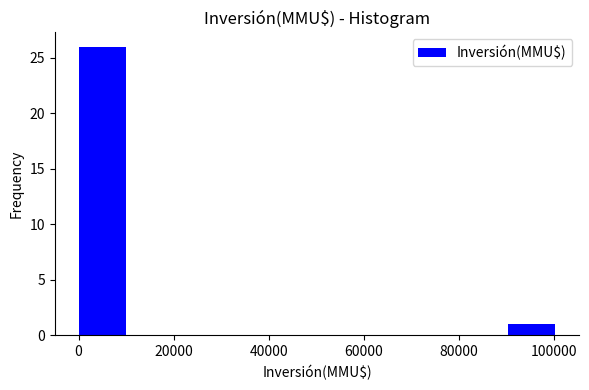

Reading left to right, list every bar in this chart as the range it spans on the x-axis followed by its height. Neither the bar edges nor the heights are printed on the chart, so give them approximately, as read against the axes.

0 to 10000: 26
10000 to 20000: 0
20000 to 30000: 0
30000 to 40000: 0
40000 to 50000: 0
50000 to 60000: 0
60000 to 70000: 0
70000 to 80000: 0
80000 to 90000: 0
90000 to 100000: 1